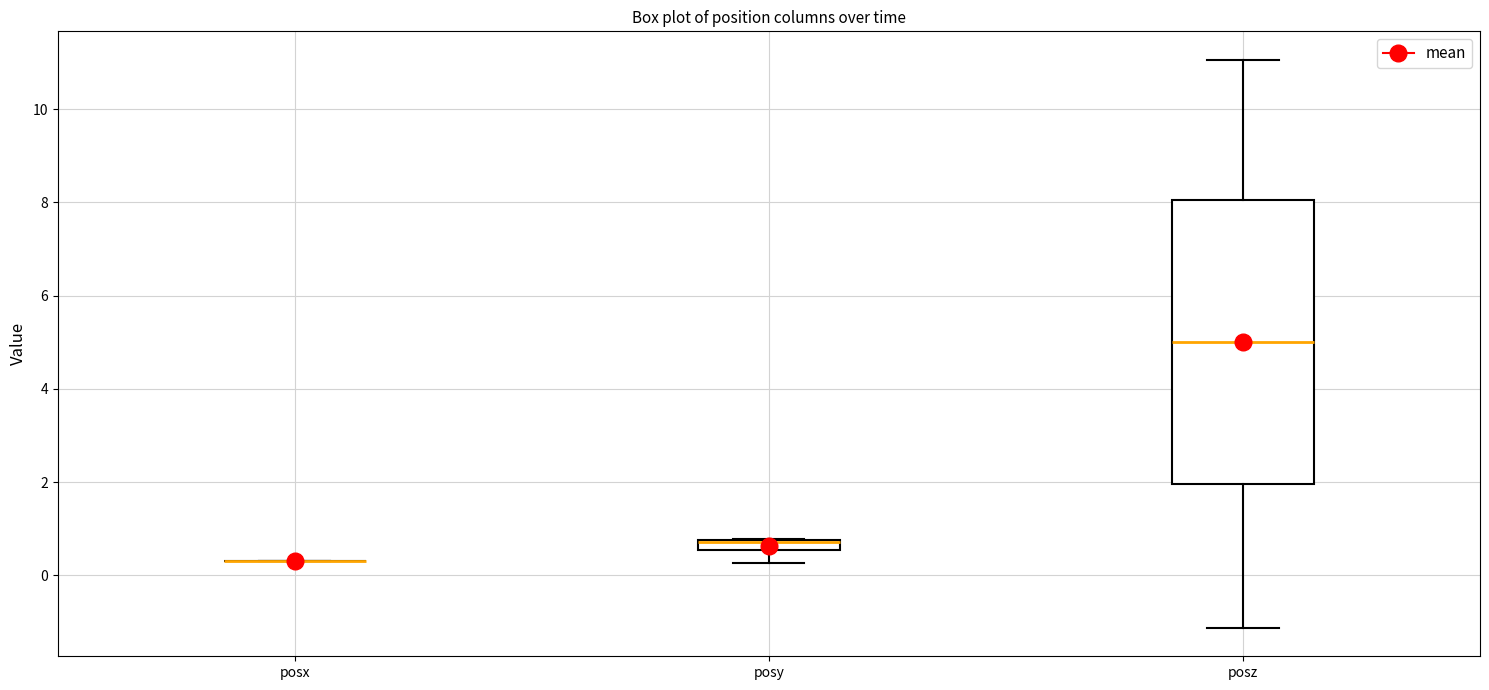

Where is the lower edge of the box for posz on the y-axis? The values are not printed on the chart, so give them approximately, as read against the axis.

2.0